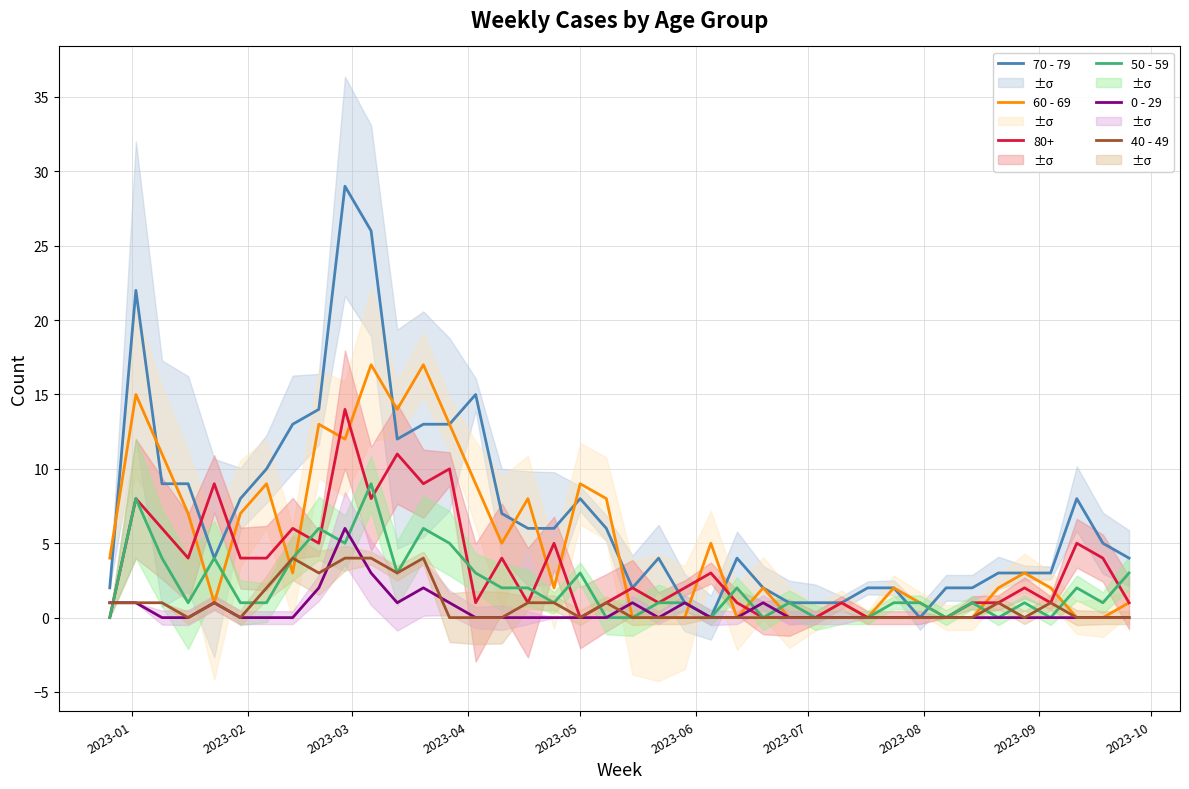

At how many categories does at least one series exceed 9?

11